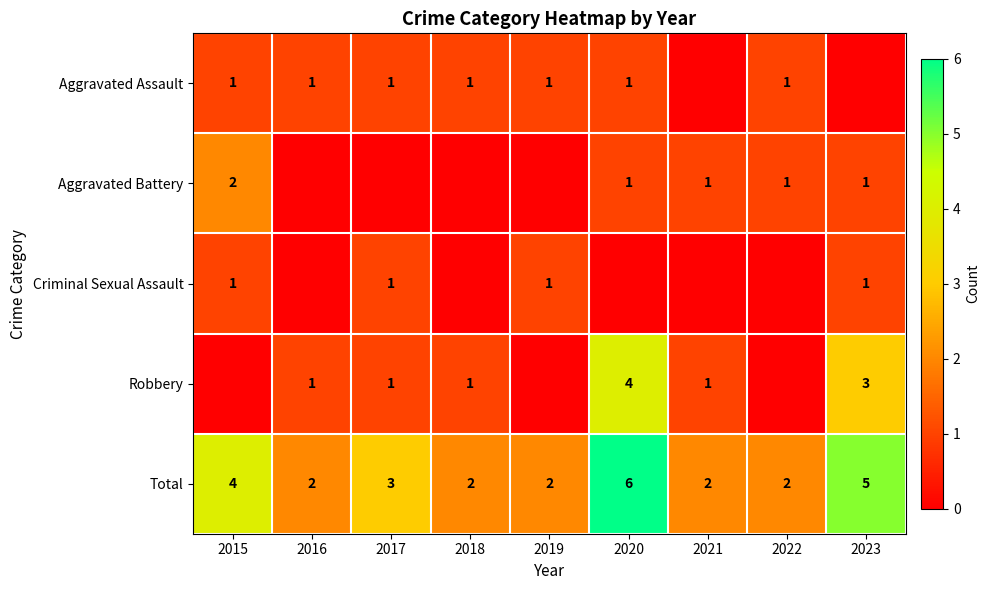

How many Total values are between 2 and 4?

7